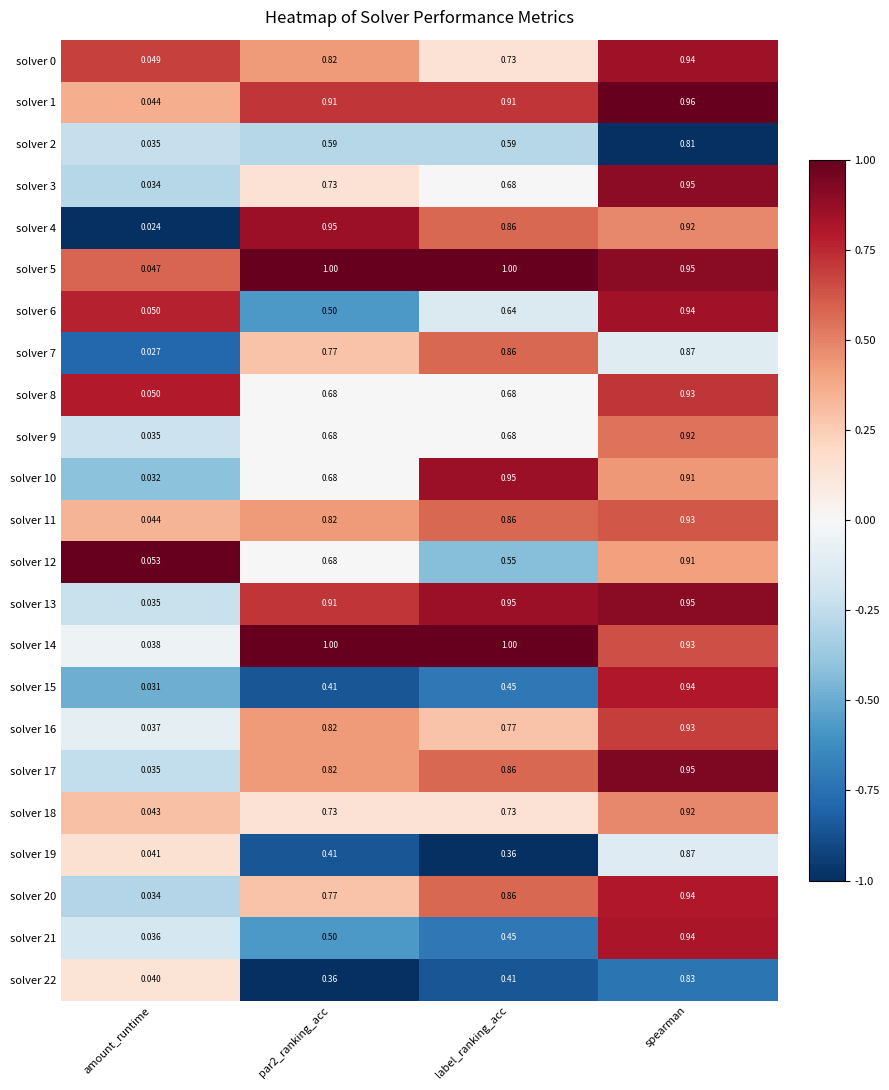

Which label corresponds to the smallest value in the chart?

amount_runtime